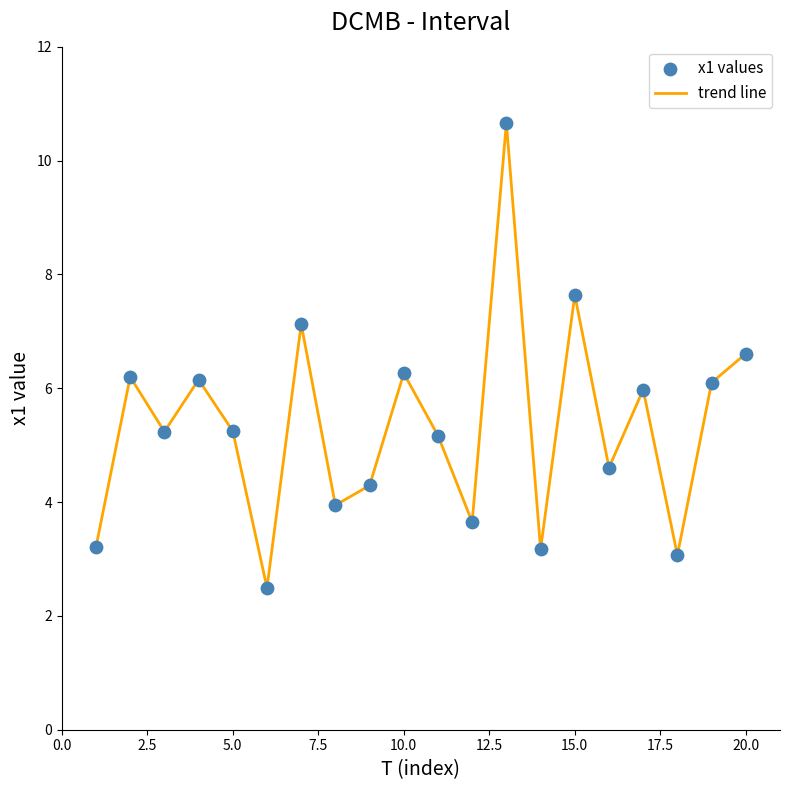

What is the greatest value displayed?

10.7